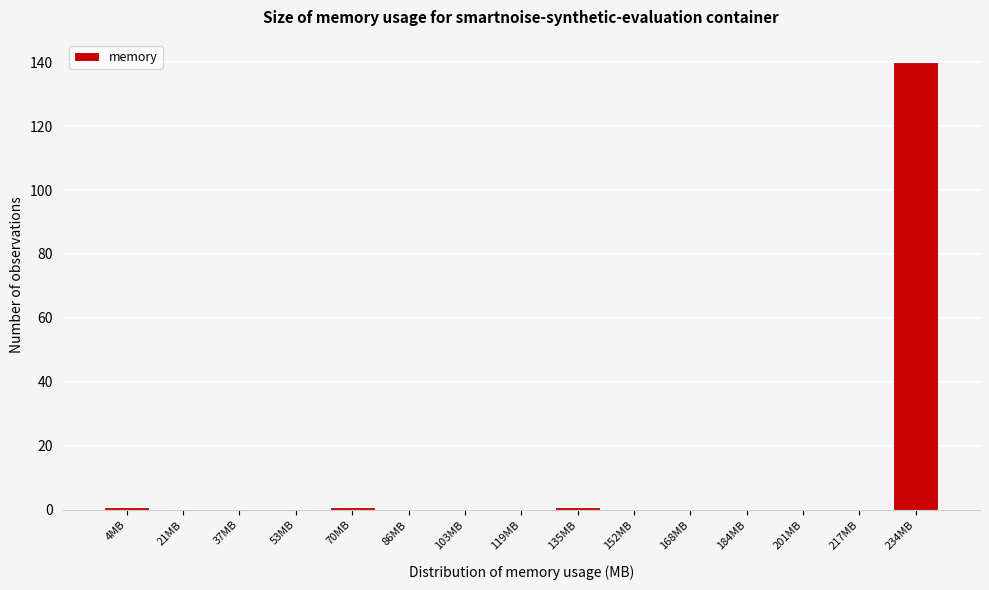

Reading right to left, transcribe all the data shown in this chart.

234MB=140	217MB=0	201MB=0	184MB=0	168MB=0	152MB=0	135MB=1	119MB=0	103MB=0	86MB=0	70MB=1	53MB=0	37MB=0	21MB=0	4MB=1